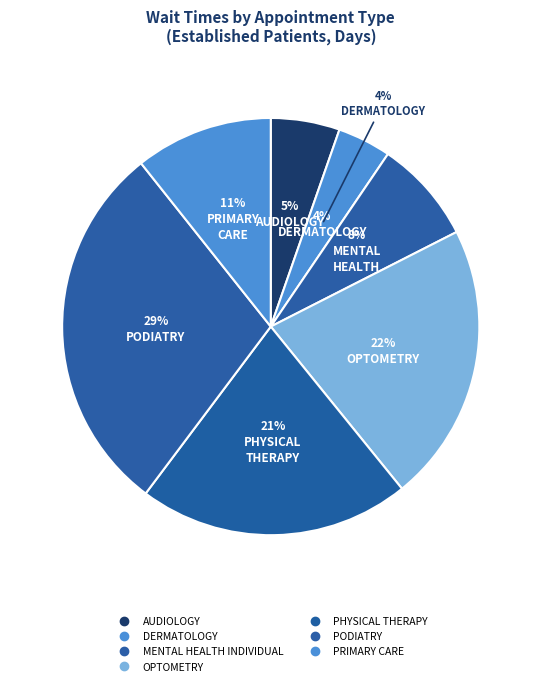

Which category has the smallest portion of the pie?

DERMATOLOGY